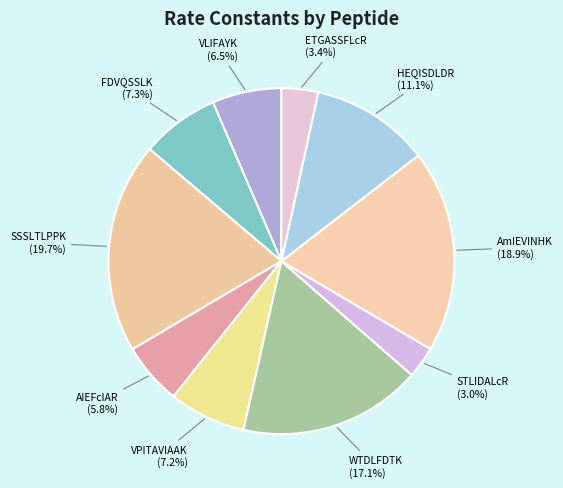

To the nearest percent, what is the combined percentage of HEQISDLDR and SSSLTLPPK?

31%